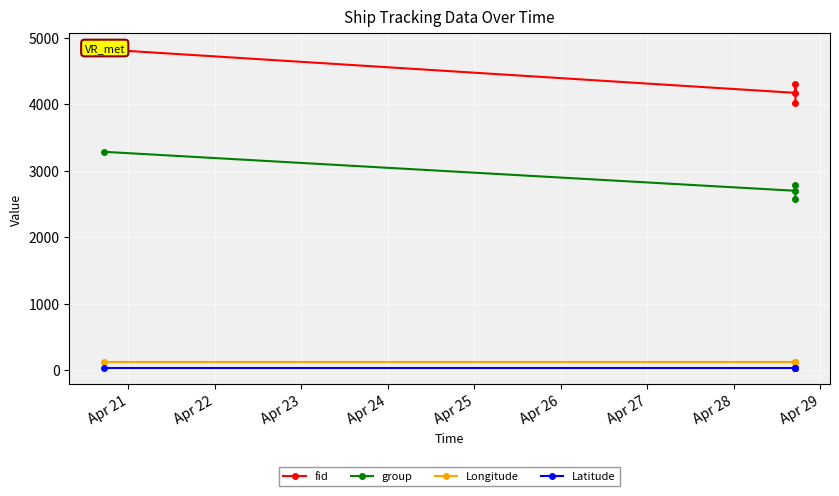

At Apr 24, list the series in order from smallest to largest.

Latitude, Longitude, group, fid